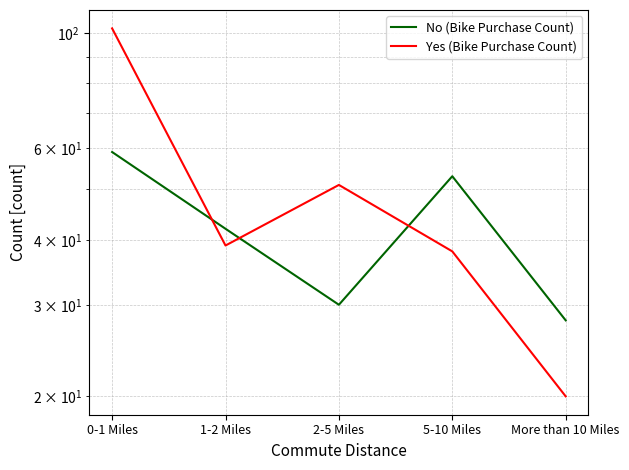

What is the label of the 4th point from the right?

1-2 Miles